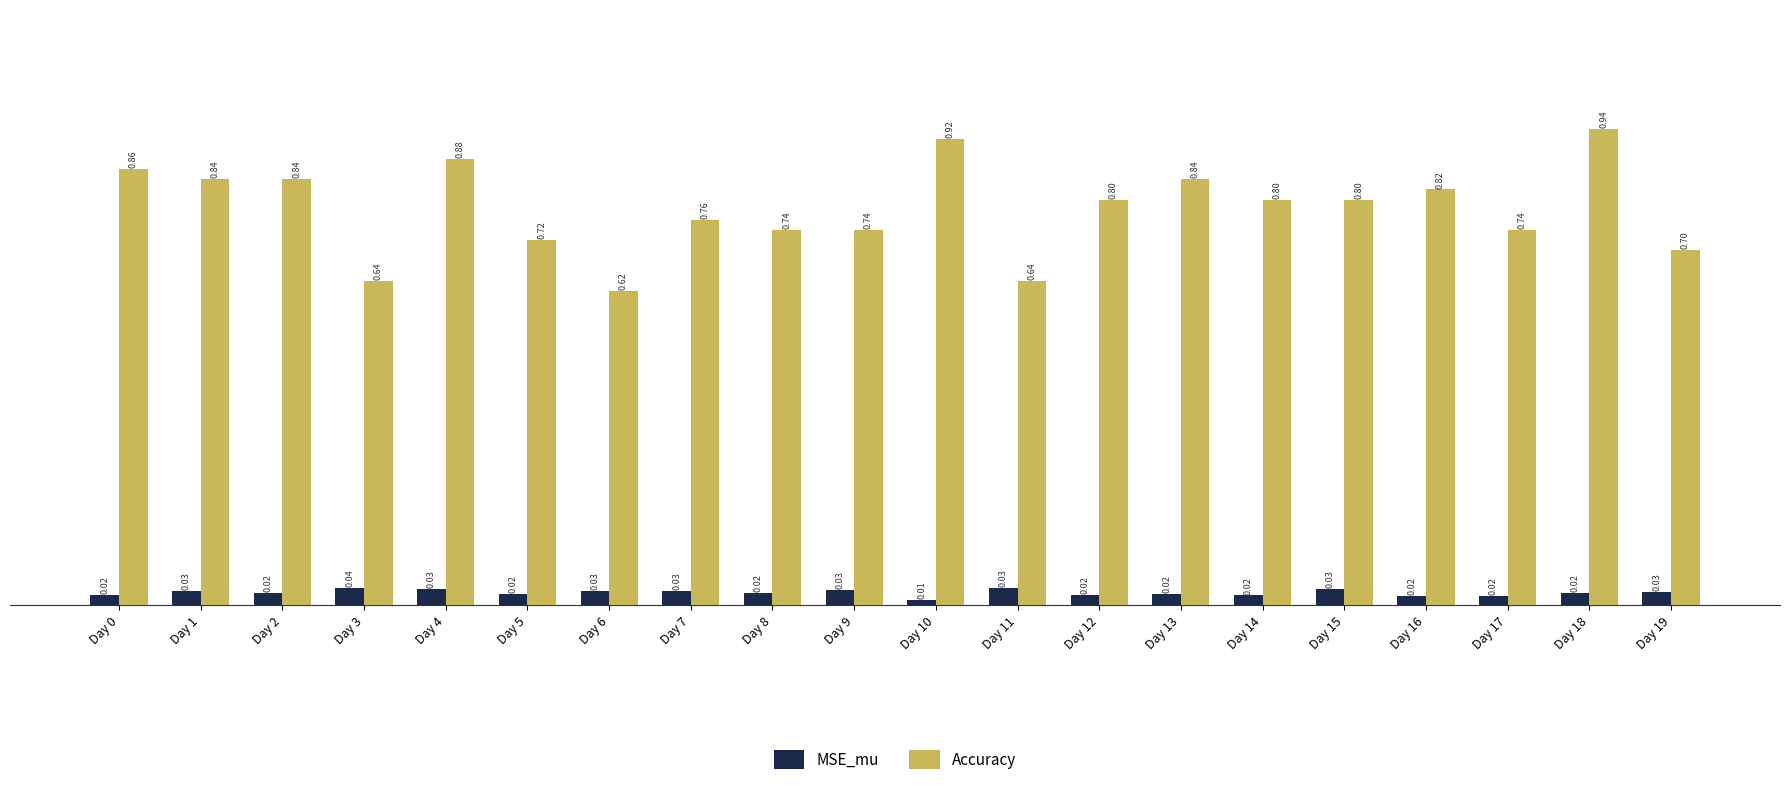

Count the Accuracy values in the range 0 to 1.

20